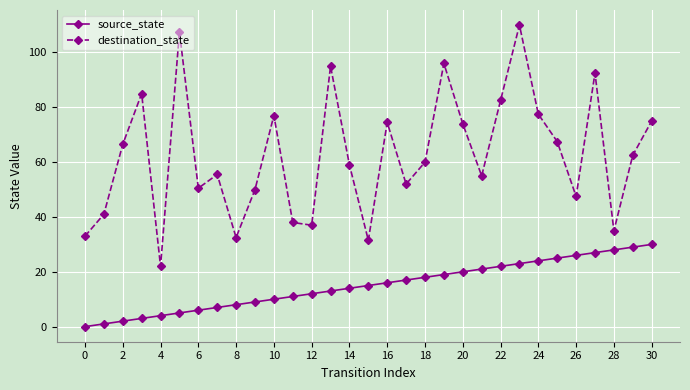

How many interior local peaks does the destination_state series have?

9